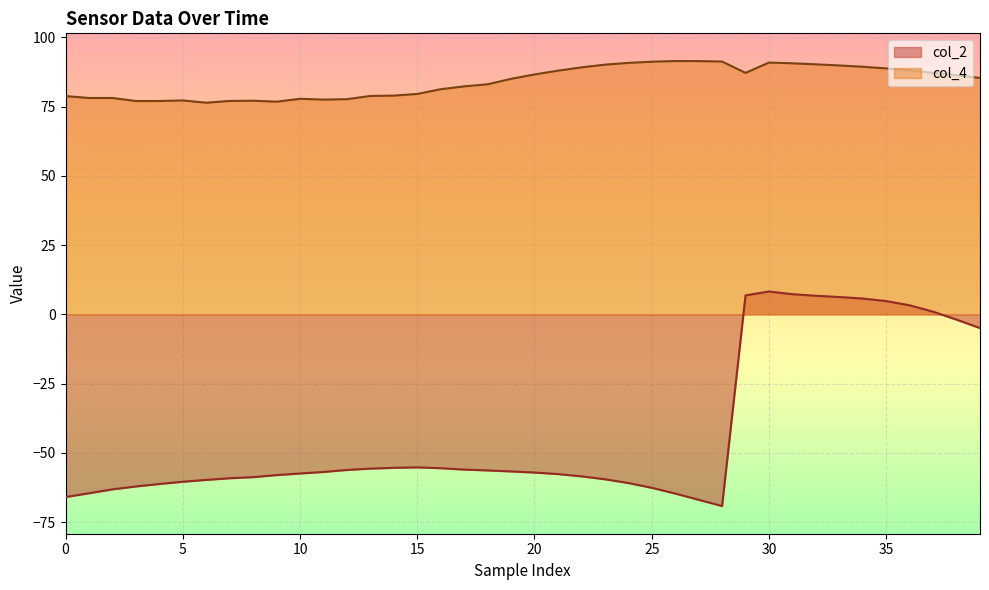

What are all the series names shown in the legend?

col_2, col_4